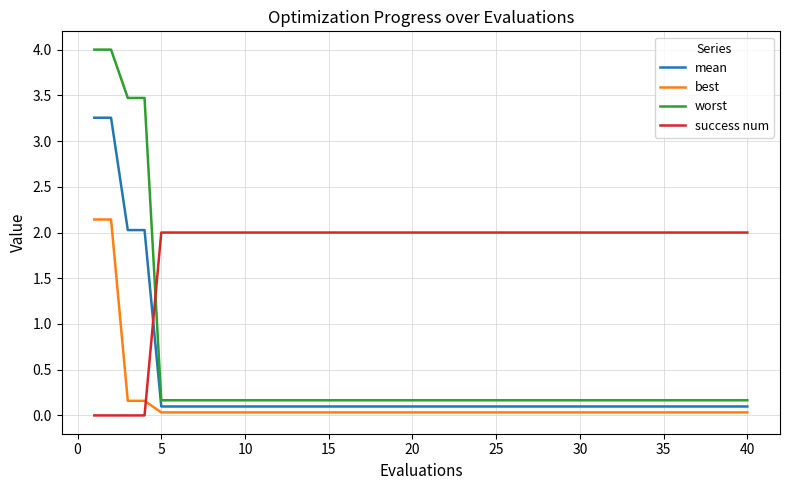

Is this an area chart (filled region under the line)?

No